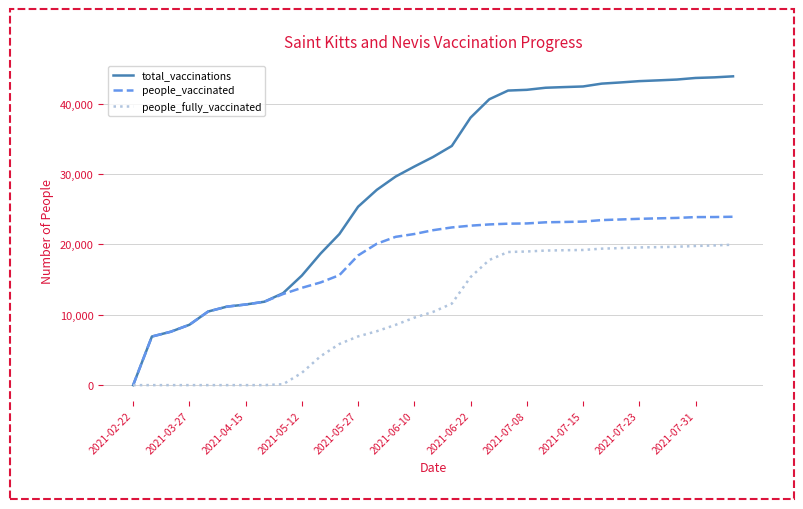

How many lines are shown in the chart?

3